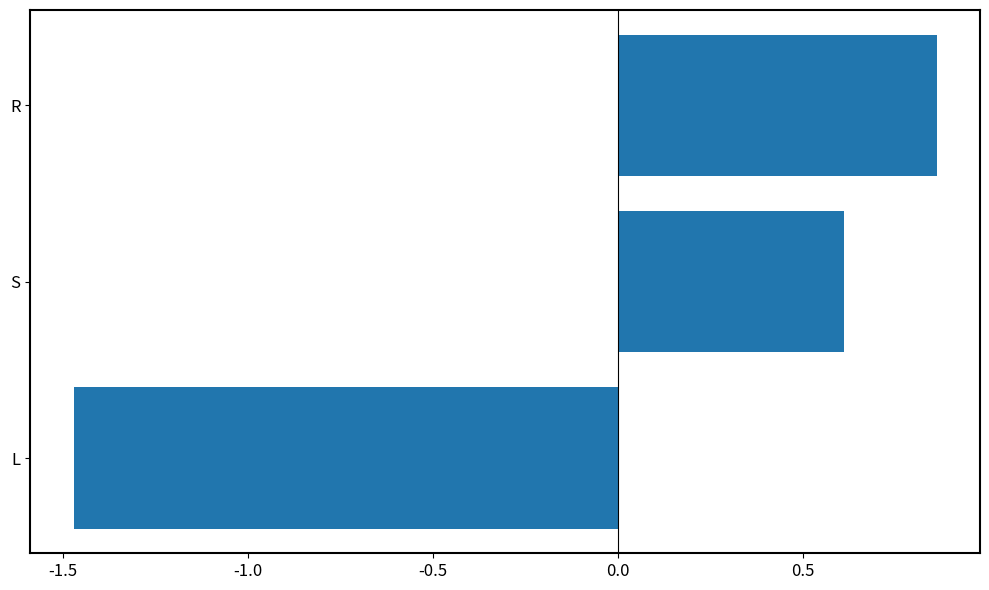

How many bars are there in total?

3